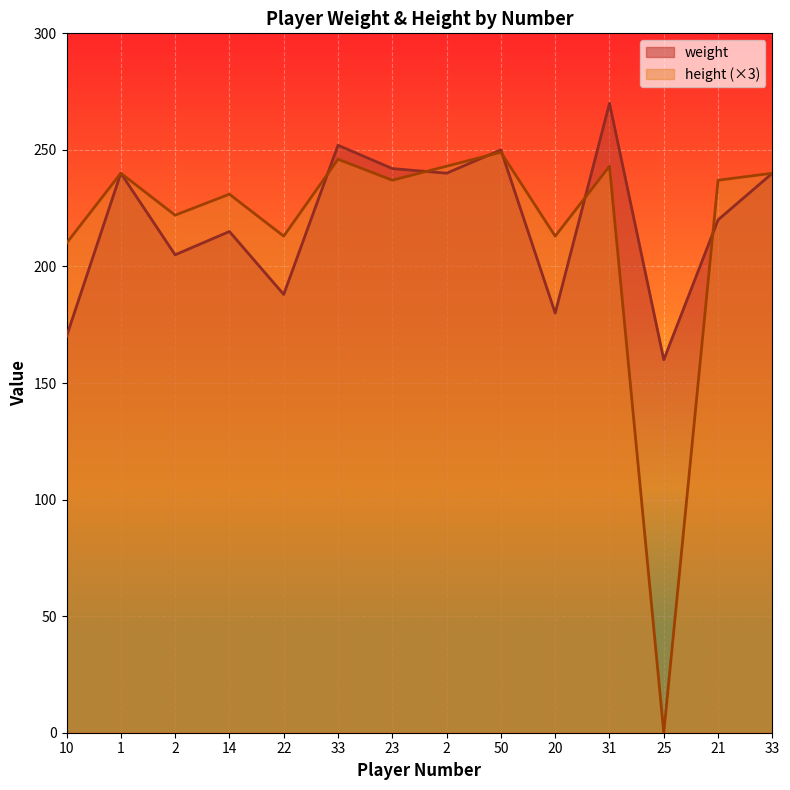

What is the total value across all series at 31?

513